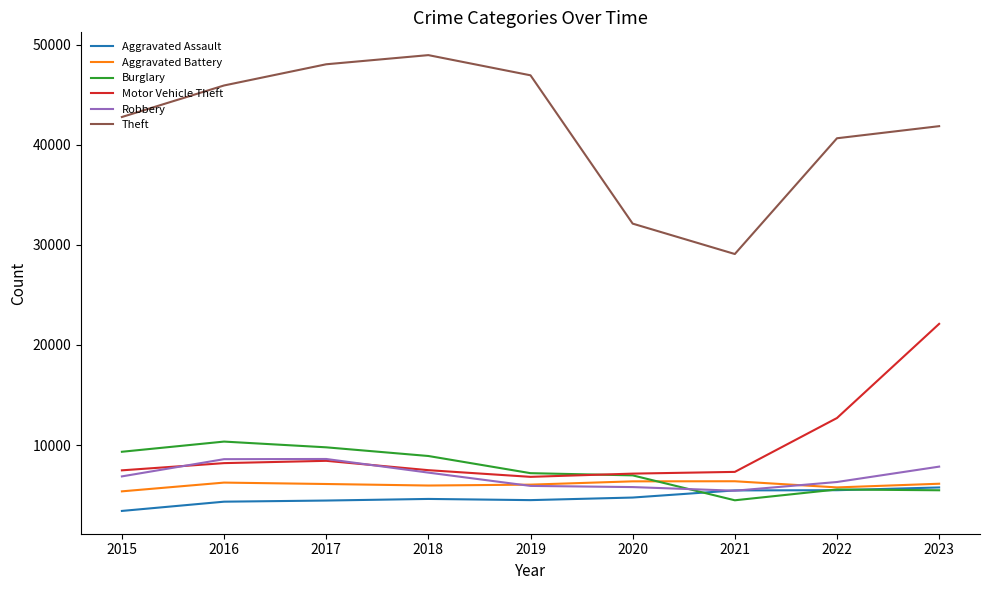

Where is Theft nearest to the value 39030?

2022